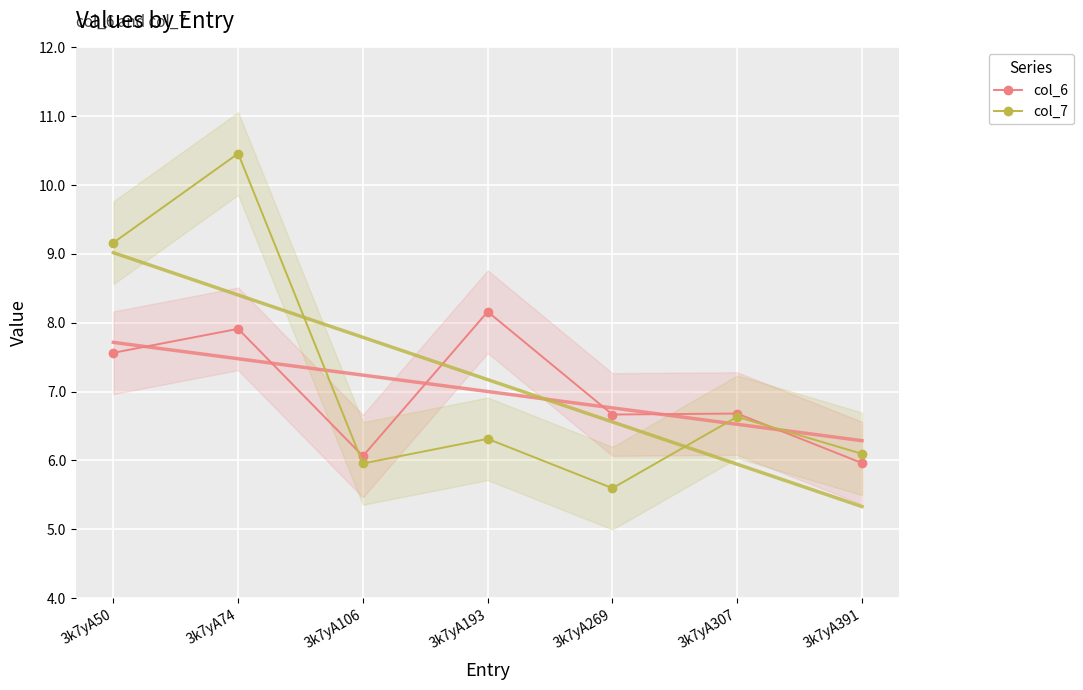

Rank the series at 3k7yA106 from highest to lowest value.

col_6, col_7